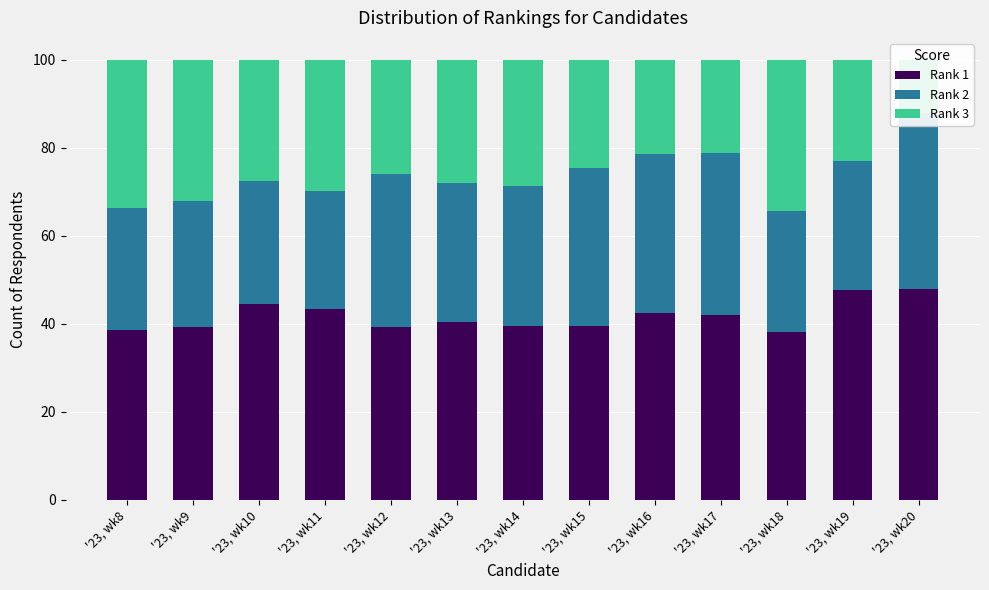

Is the value of Rank 3 at '23, wk16 greater than the value of Rank 2 at '23, wk10?

No